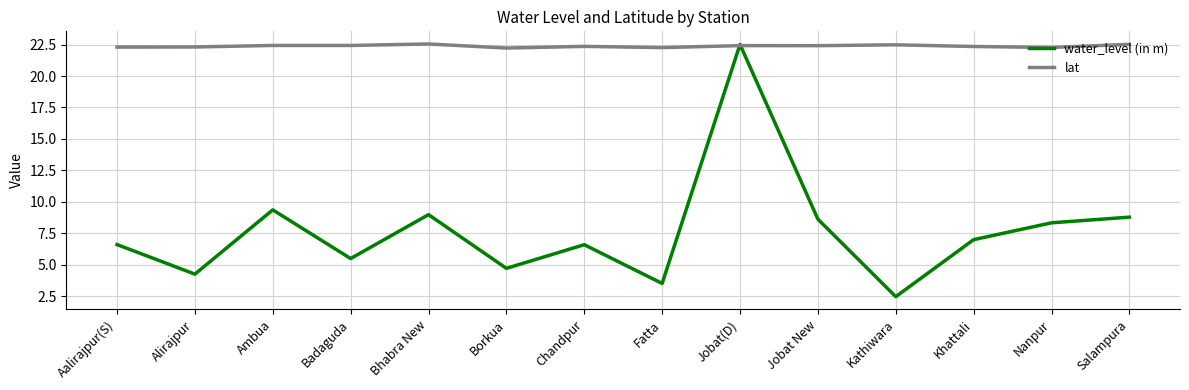

Where is the first local minimum for water_level (in m)?

Alirajpur